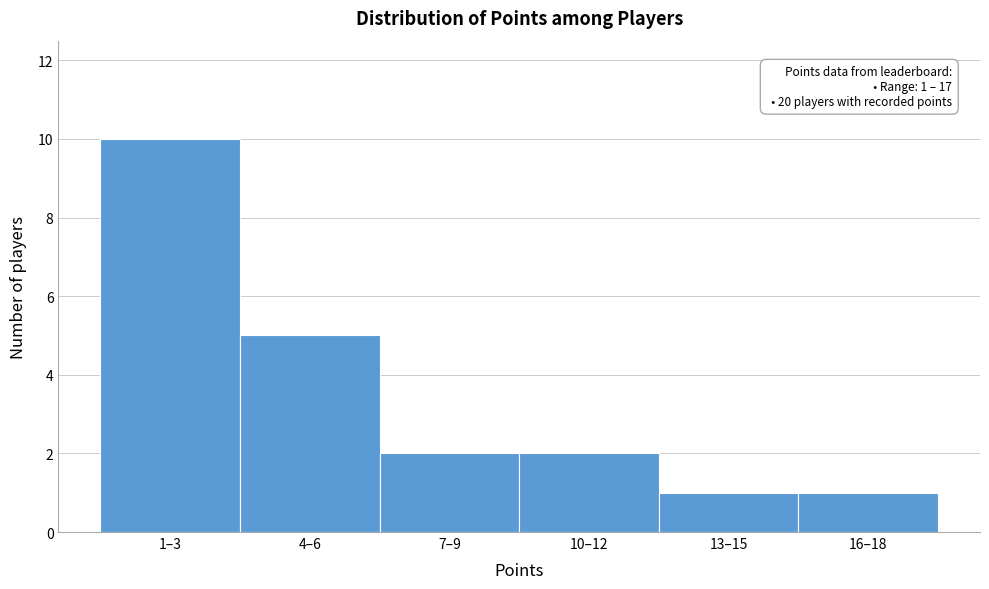

Reading left to right, extract all data points from this chart.

10	5	2	2	1	1